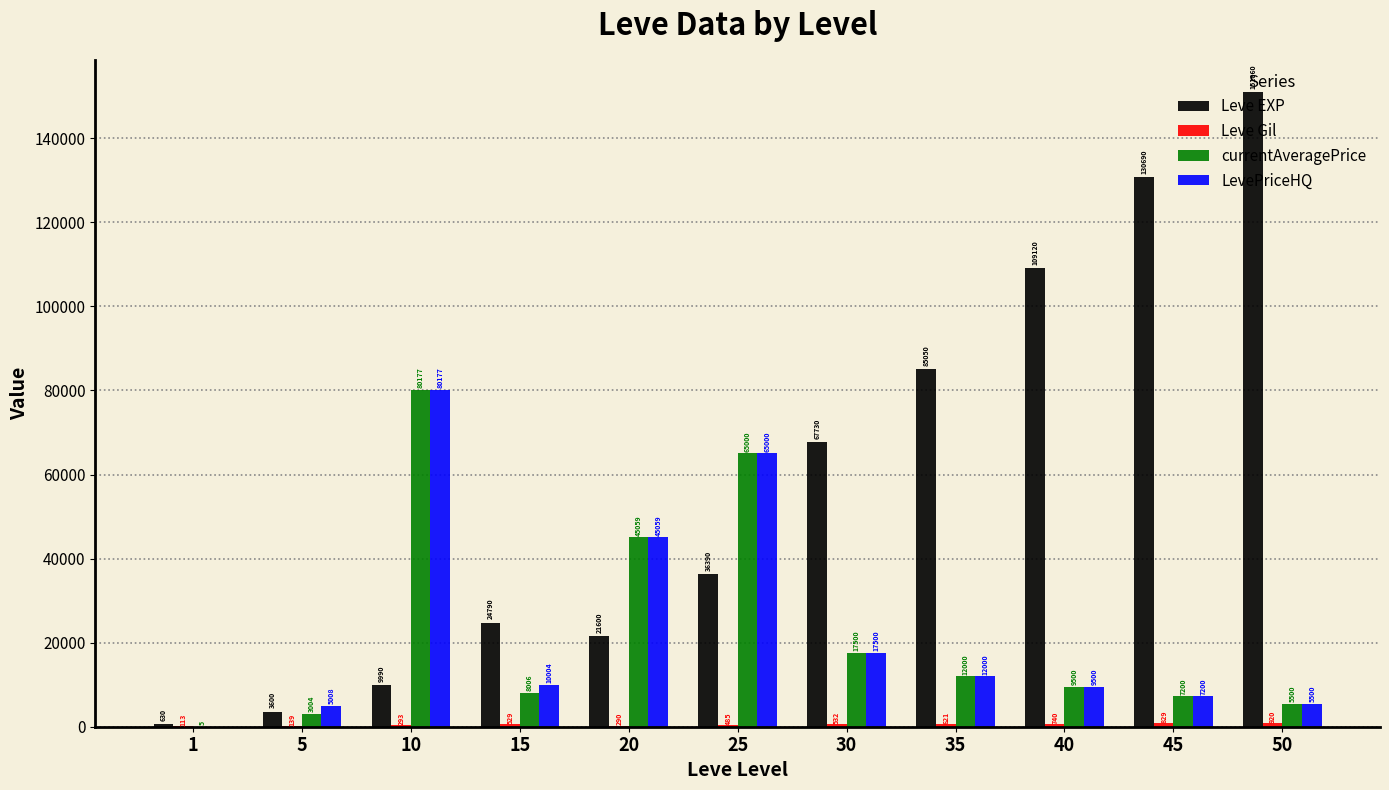

Which series changed the most between 5 and 50?

Leve EXP